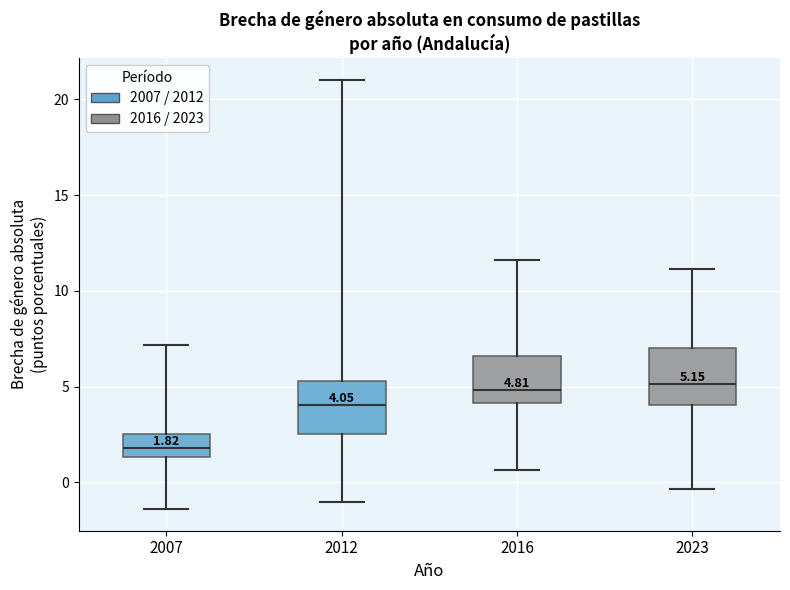

Which box has the lowest median line?

2007